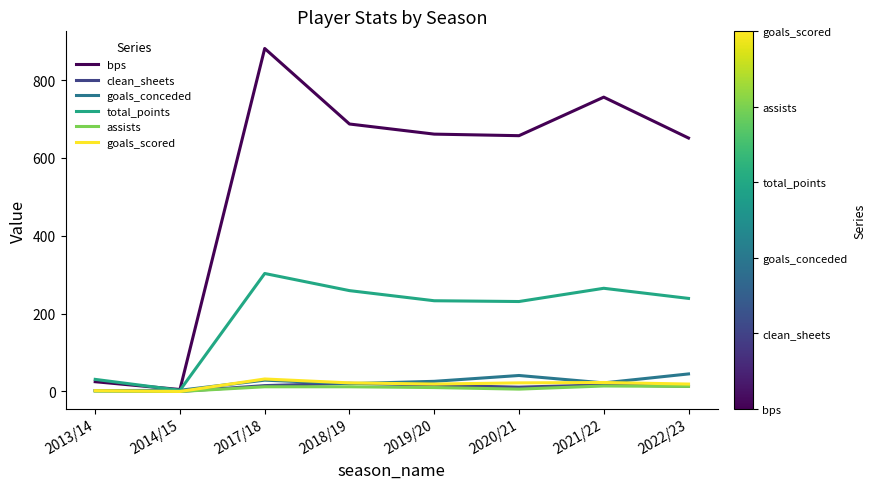

At how many categories does at least one series exceed 782?

1